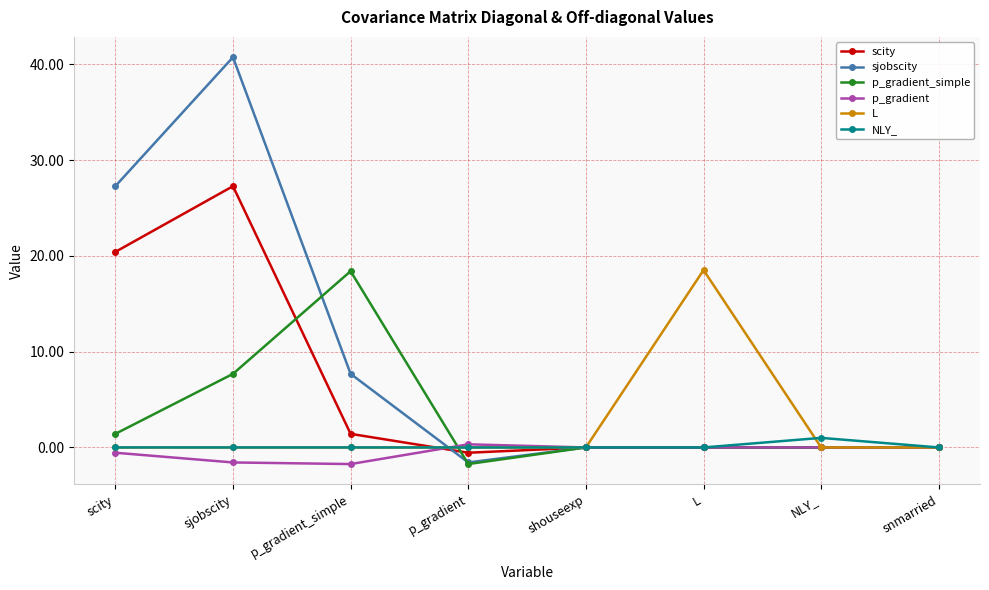

Which series has the widest spread of values?

sjobscity